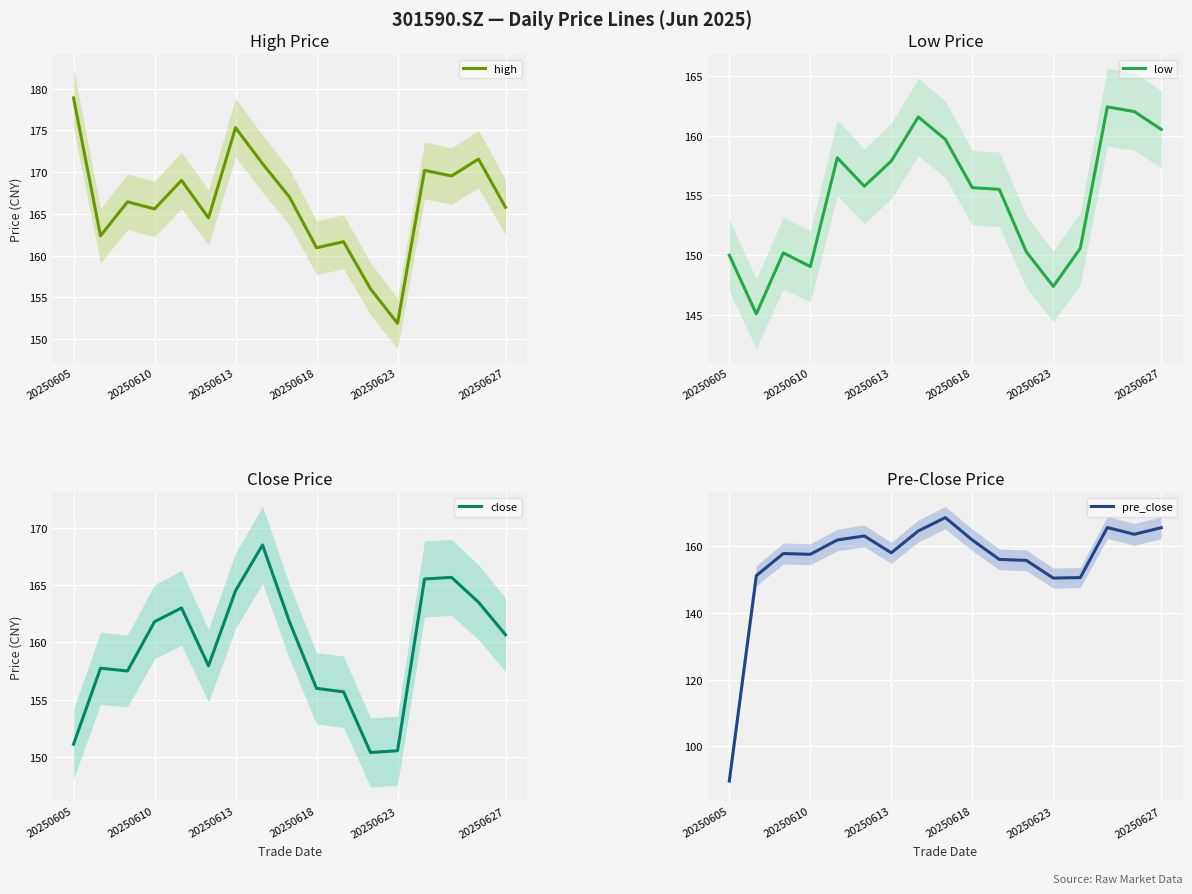

True or false: low and pre_close cross at least once.

True